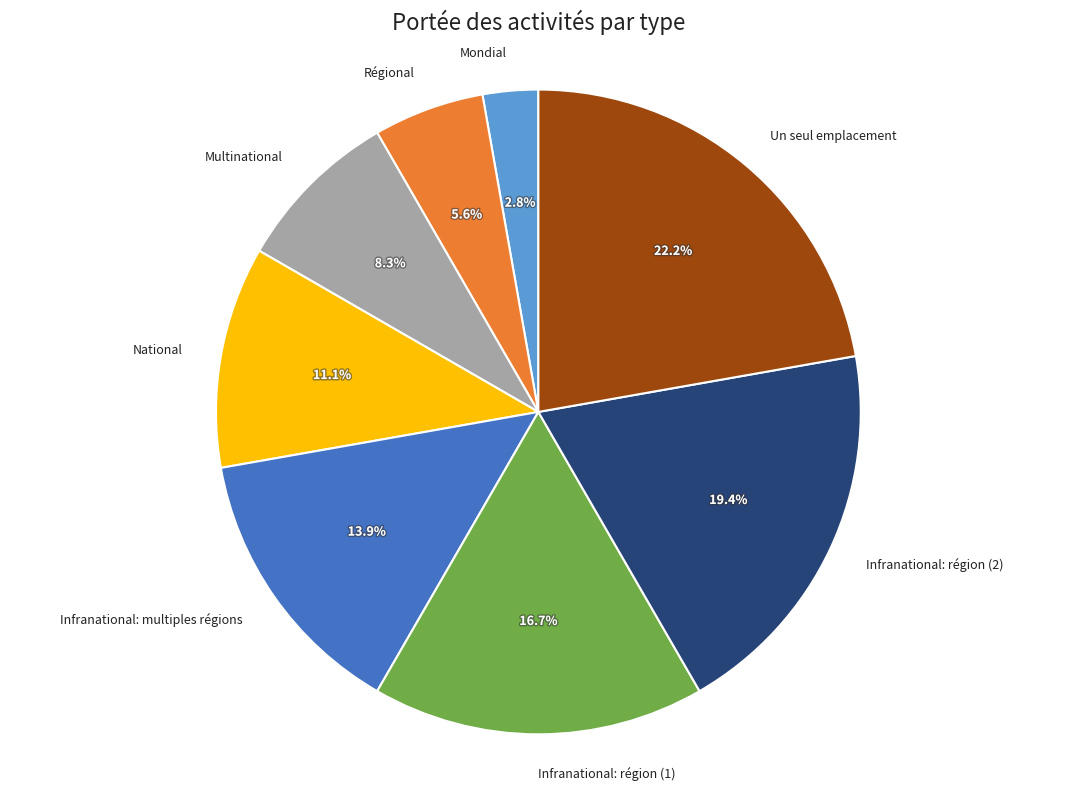

What is the smallest slice in the pie chart?

Mondial